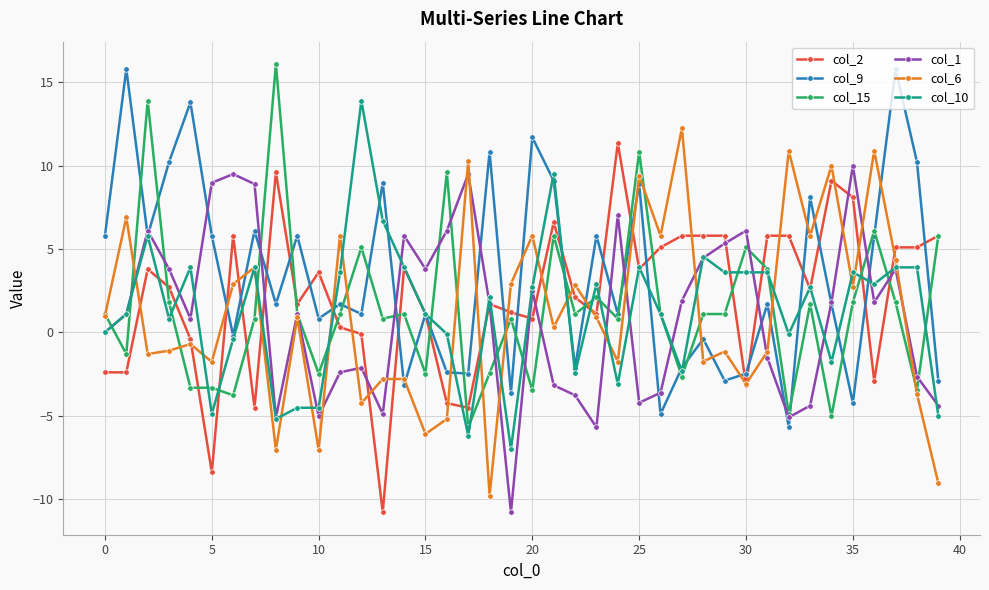

What is the value of the col_10 point at the 16th from the left?

1.1